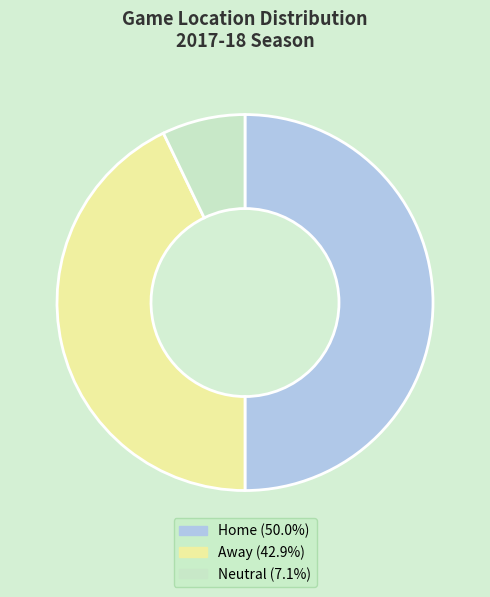

What is the ratio of the value at Home (50.0%) to the value at Neutral (7.1%)?

7.0